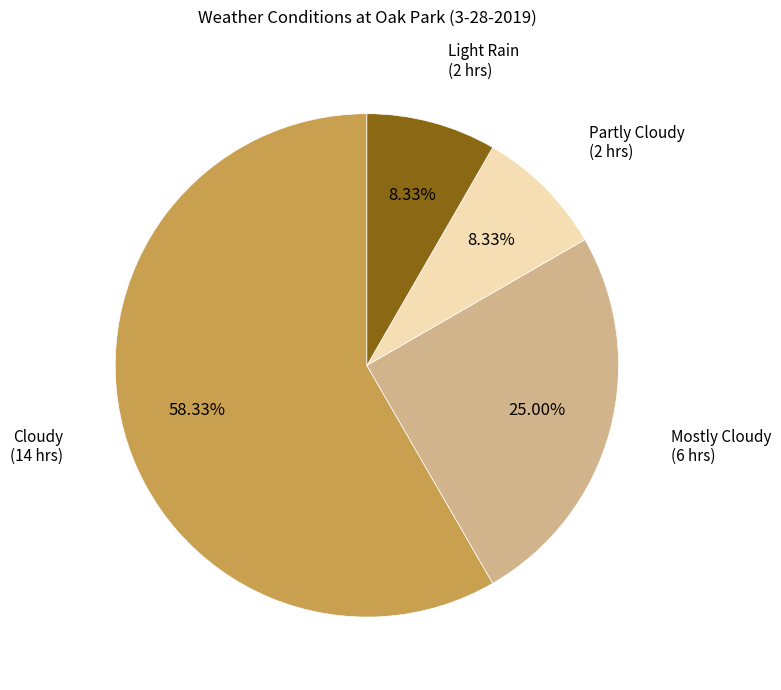

Is there any slice that represents more than half of the pie?

Yes